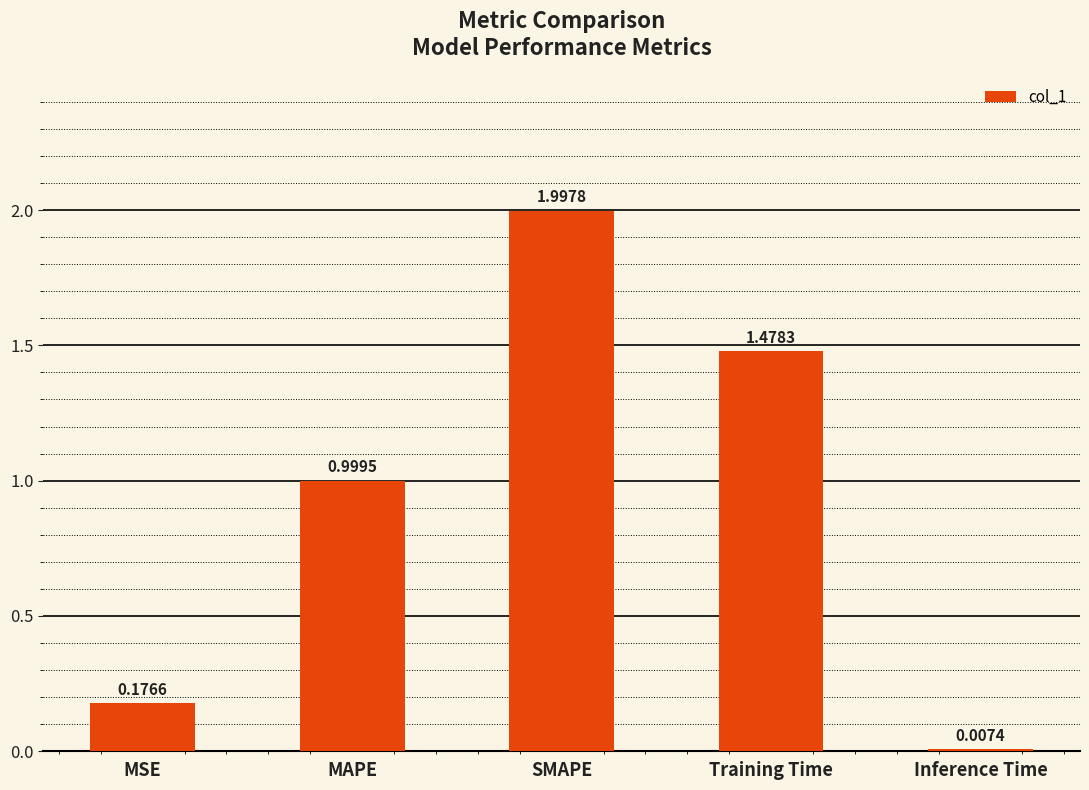

Where is the data nearest to the value 1?

MAPE